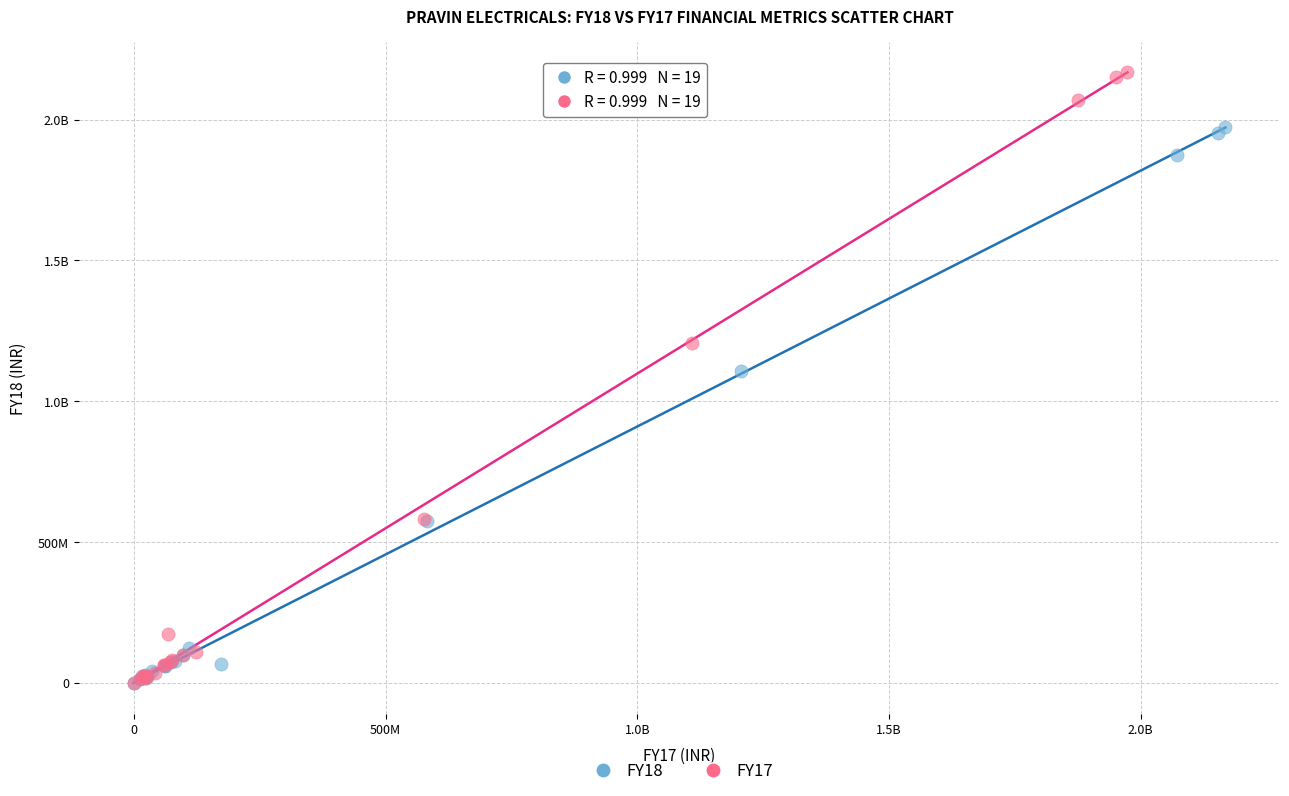

What are all the series names shown in the legend?

FY18, FY17